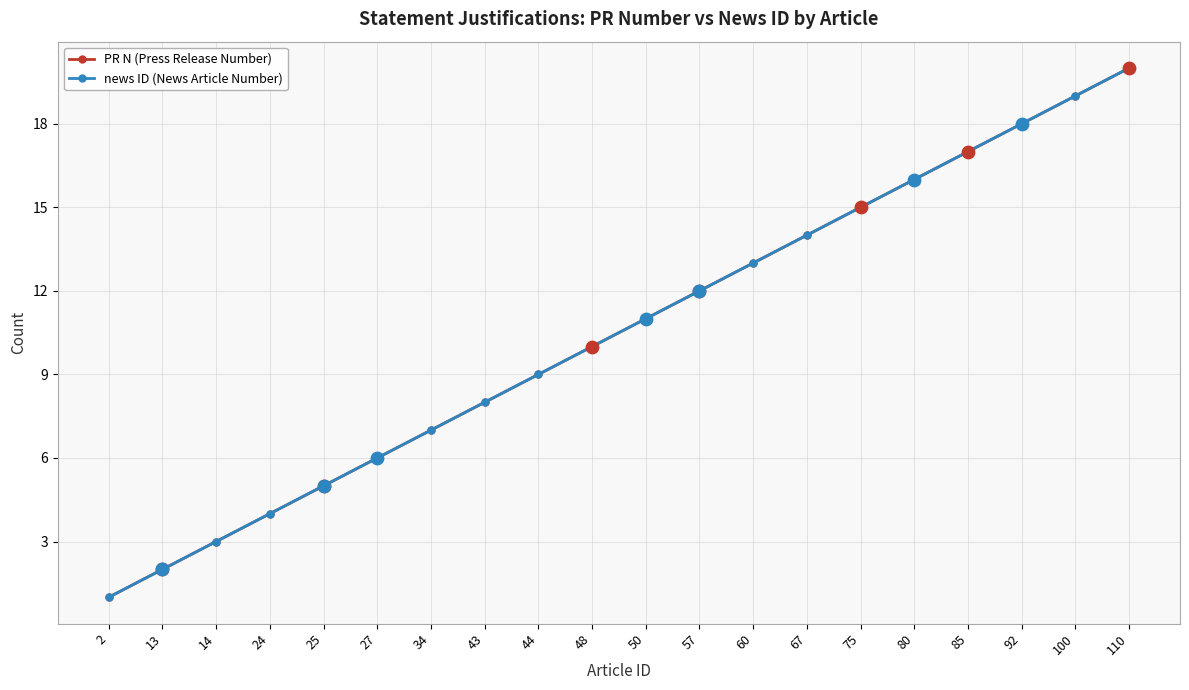

Is the value of news ID (News Article Number) at 57 greater than the value of PR N (Press Release Number) at 2?

Yes